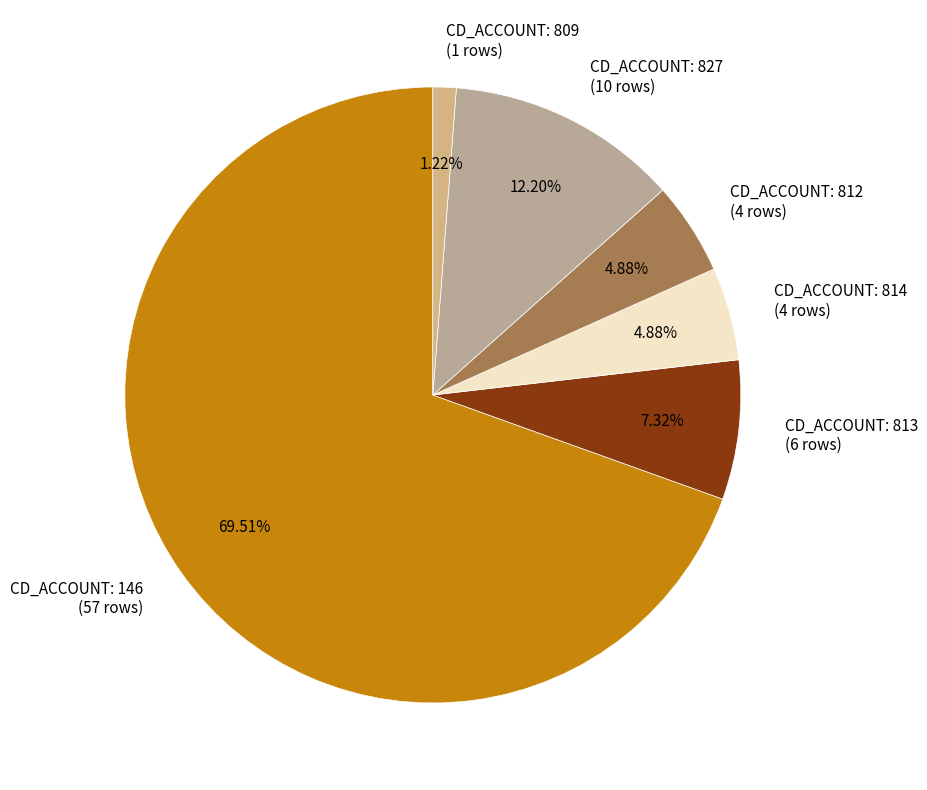

What is the majority slice?

CD_ACCOUNT: 146 (57 rows)